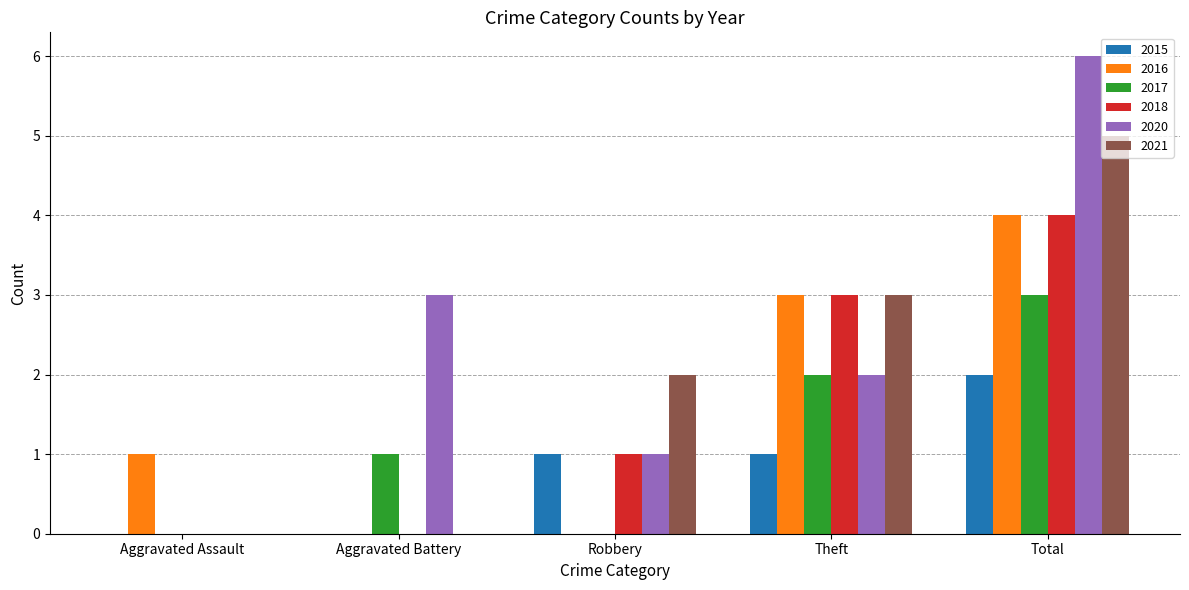

What is the sum of all 2020 values?

12